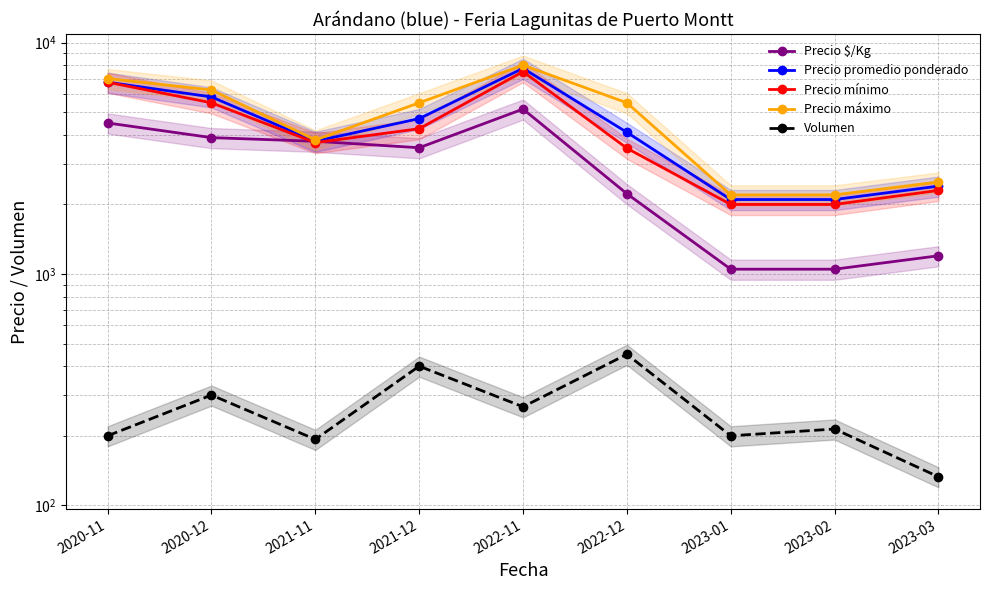

What is the value of the Precio $/Kg point at the 8th from the left?

1050